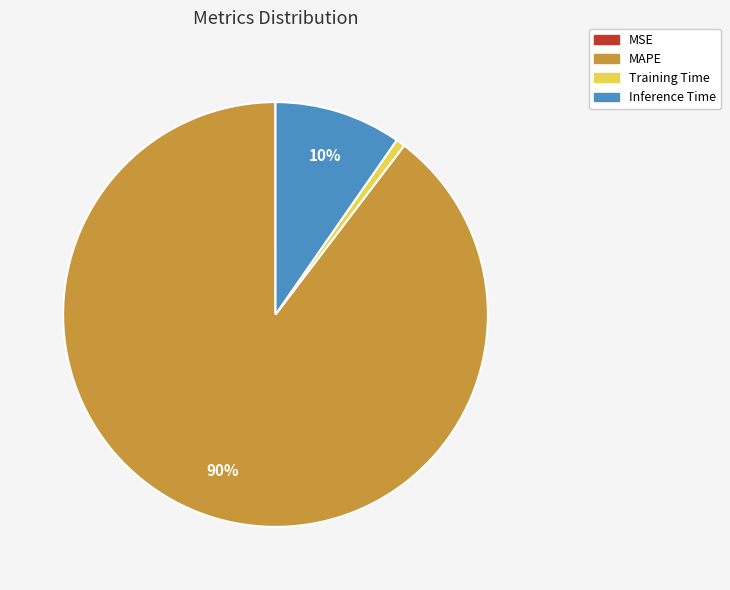

The Training Time slice represents 11% of the pie. True or false?

False